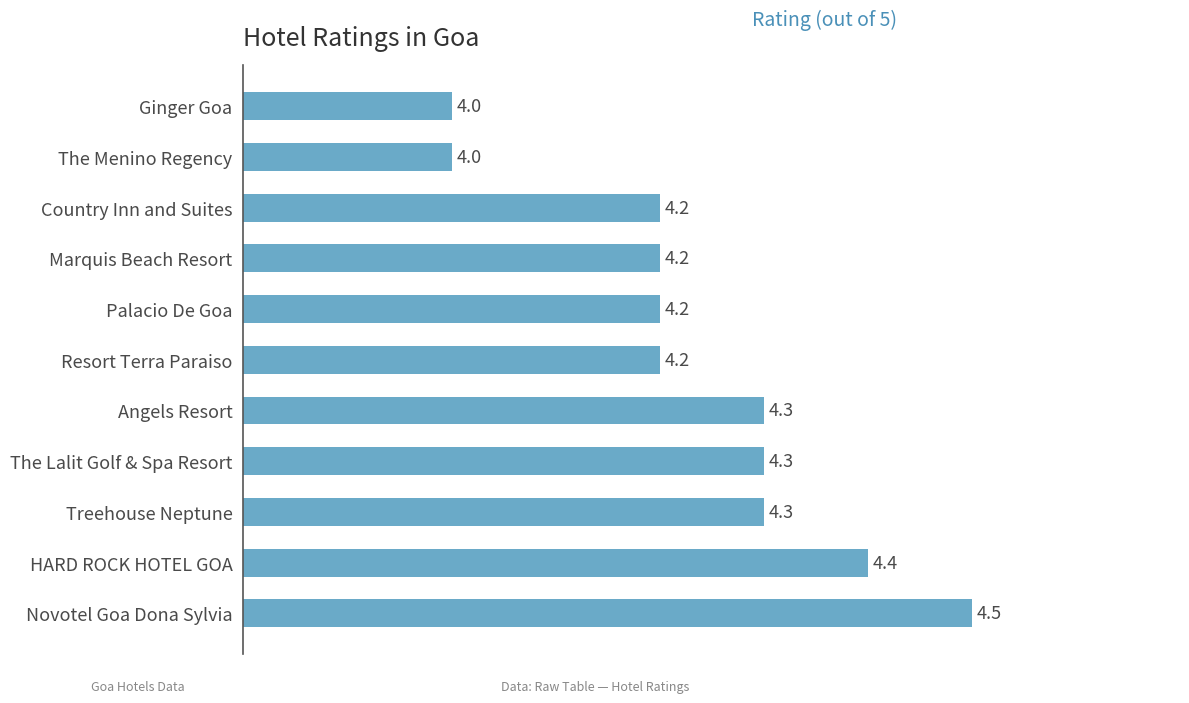

What is the greatest value displayed?

4.5